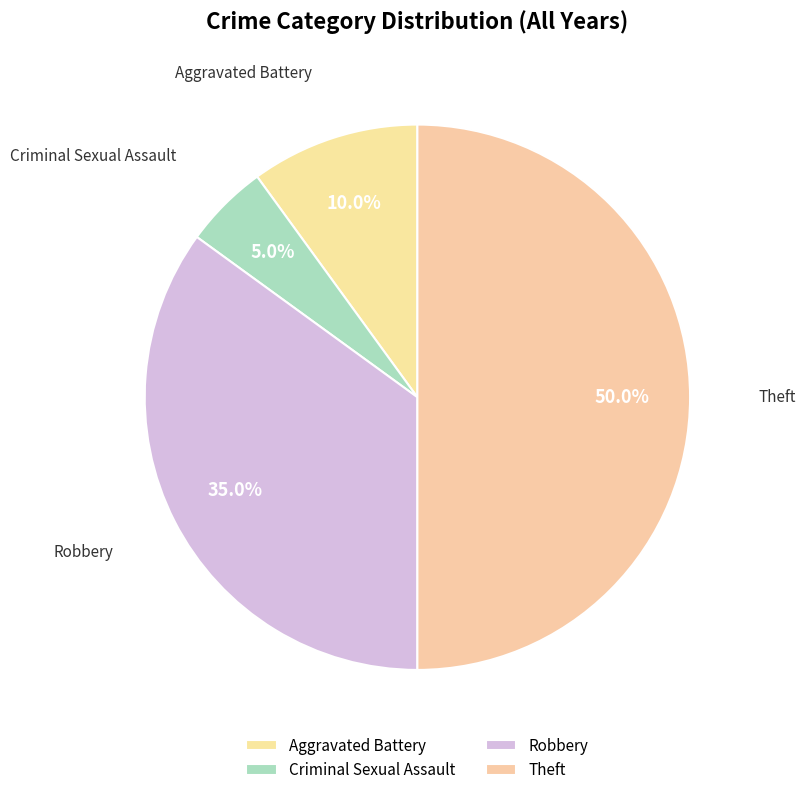

How many slices are in this pie chart?

4